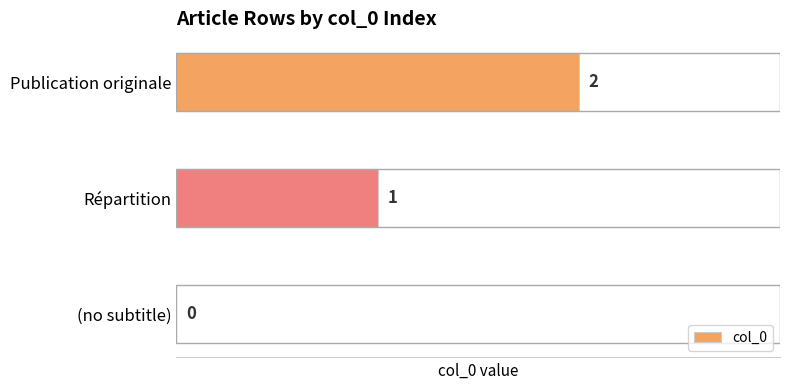

The value at Répartition is 0. True or false?

False